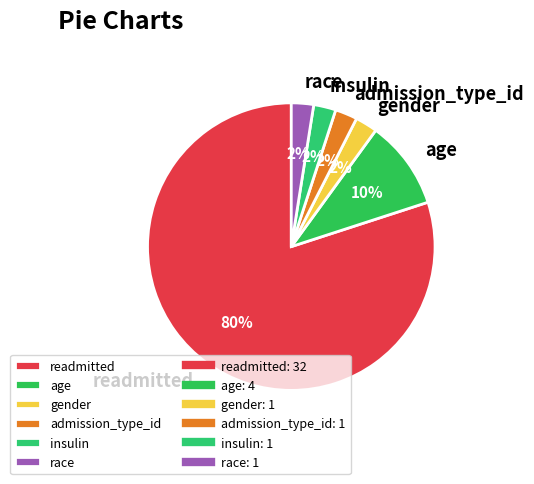

Which slice is the largest?

readmitted